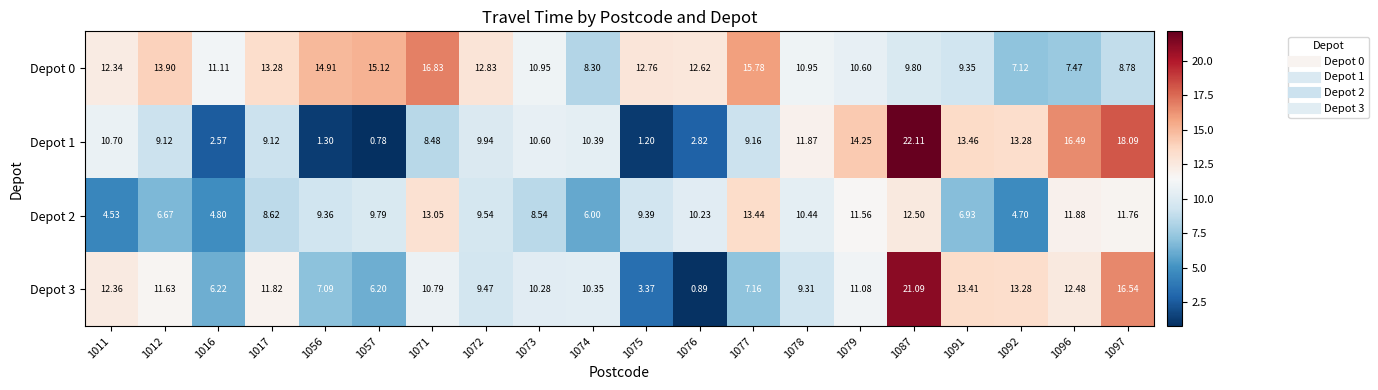

What is the total value across all series at 1077?

45.5